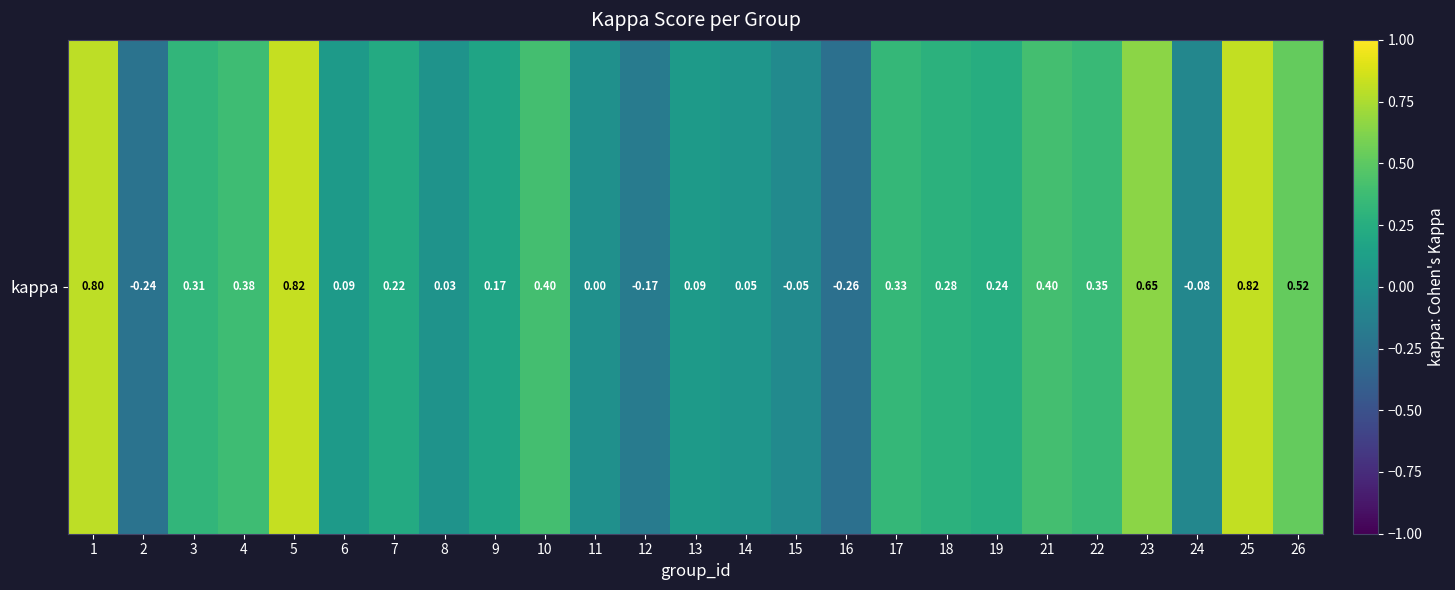

What is the minimum value shown in the chart?

-0.3